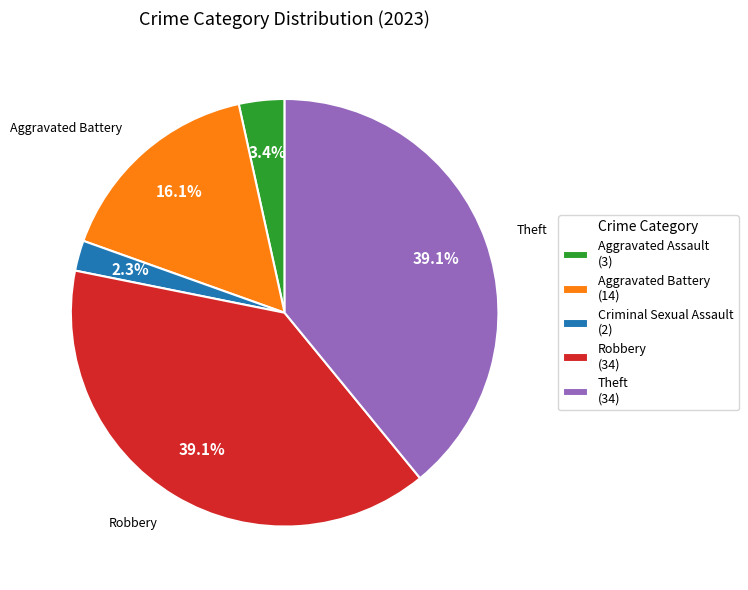

How many segments does this pie chart have?

5